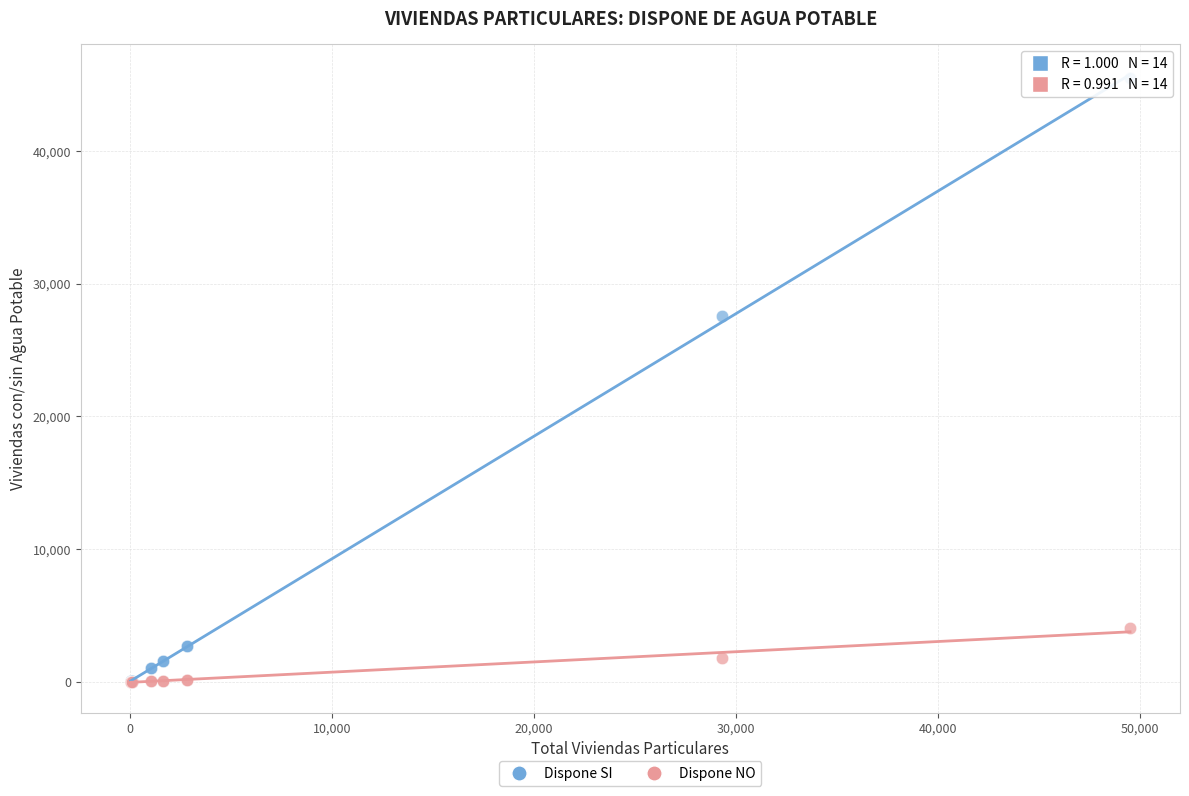

Across all series, what Y value is closest to 22744?

27565